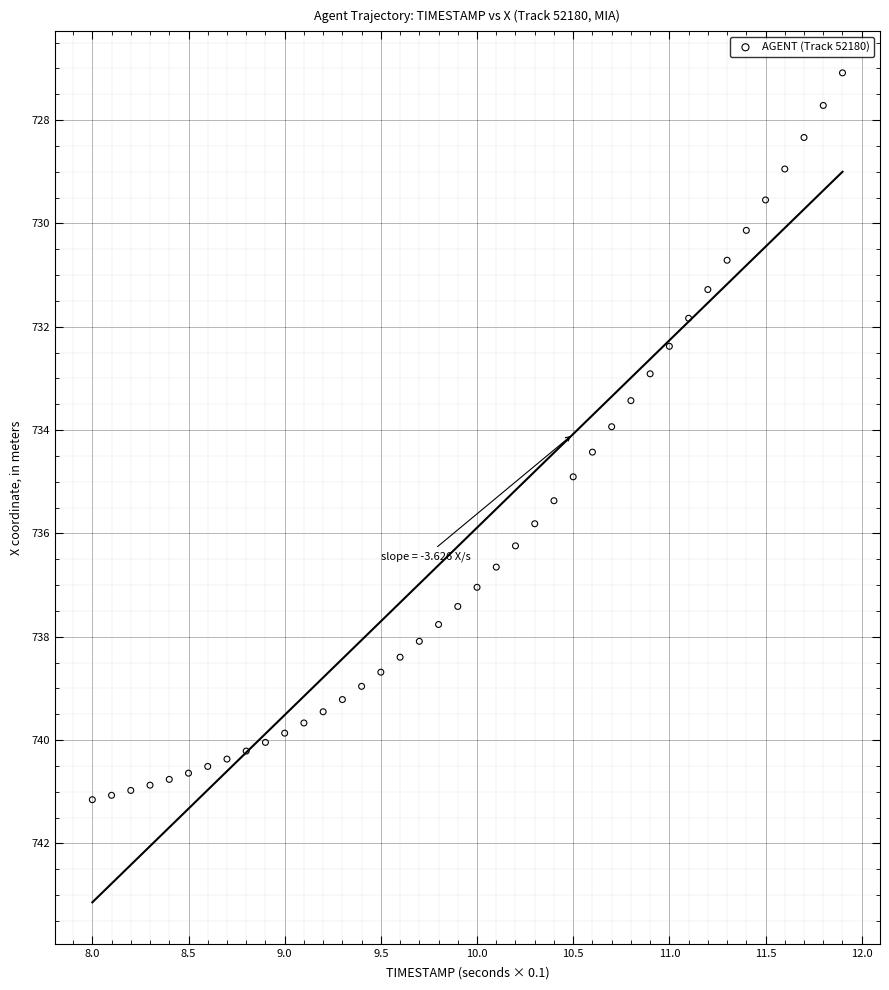

What is the range of X values (max minus min)?

3.9